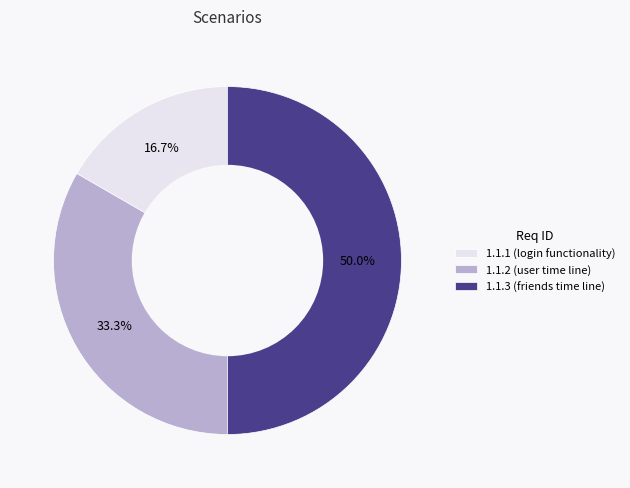

Approximately how many times larger is the value at 1.1.3 compared to 1.1.2?

1.5